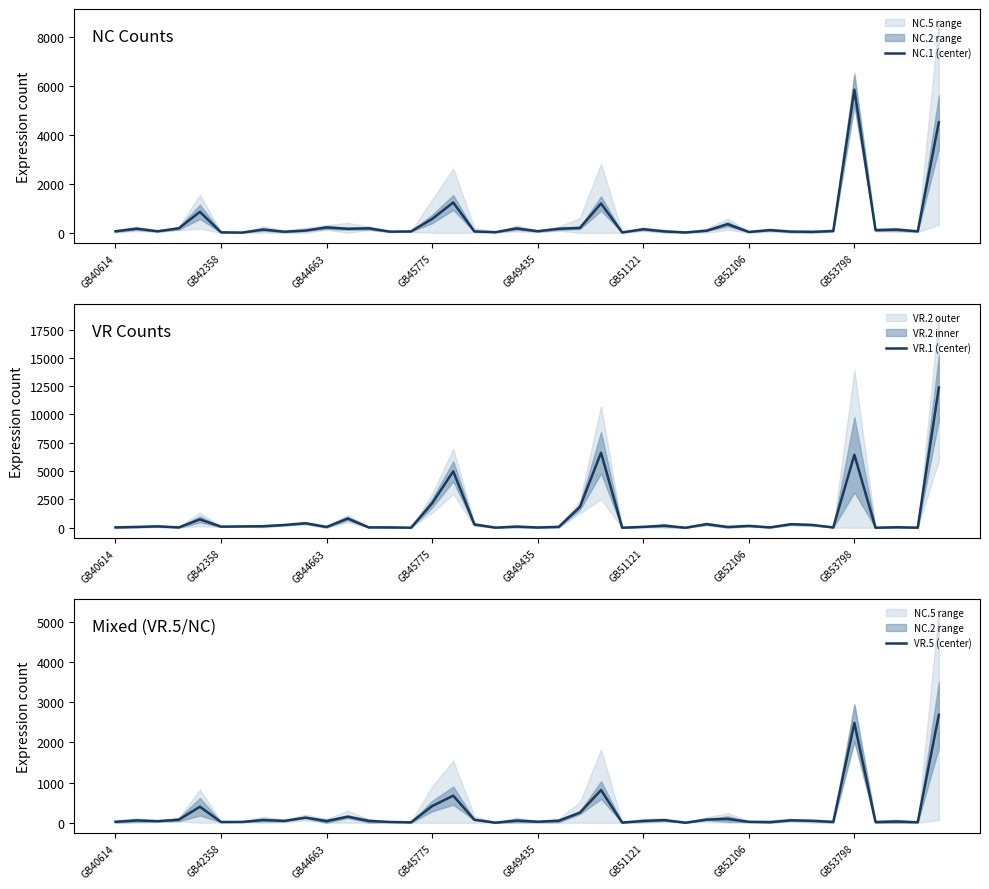

Reading left to right, what are all the values shown in this chart?

NC.1 (center): 59	165	60	180	854	17	6	131	41	89	218	162	181	45	54	563	1236	53	23	176	62	162	198	1195	13	143	56	12	83	350	32	107	46	34	73	5843	107	128	56	4516
VR.1 (center): 31	71	124	29	737	97	118	136	242	398	68	813	33	31	3	2164	4980	294	10	103	23	78	1834	6628	3	77	182	1	319	65	164	31	313	246	27	6443	2	43	7	12377
VR.5 (center): 23	57	39	75	398	18	20	68	45	128	39	151	44	19	10	414	674	74	2	53	25	49	251	813	4	45	65	1	78	95	23	15	61	47	21	2484	16	30	12	2685